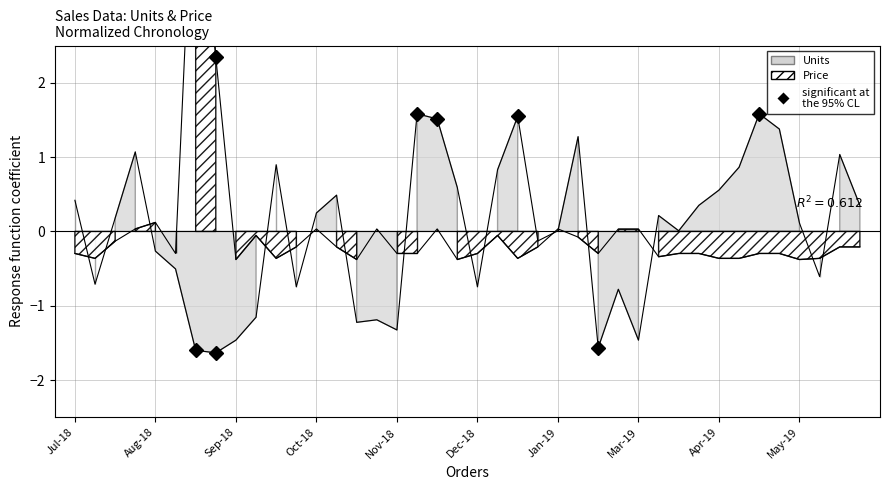

Does the chart display data point markers on the line(s)?

No